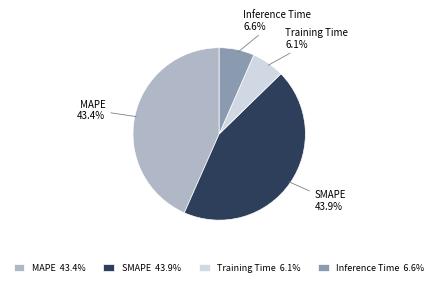

Combined, what portion of the pie is MAPE and Training Time?

49.5%